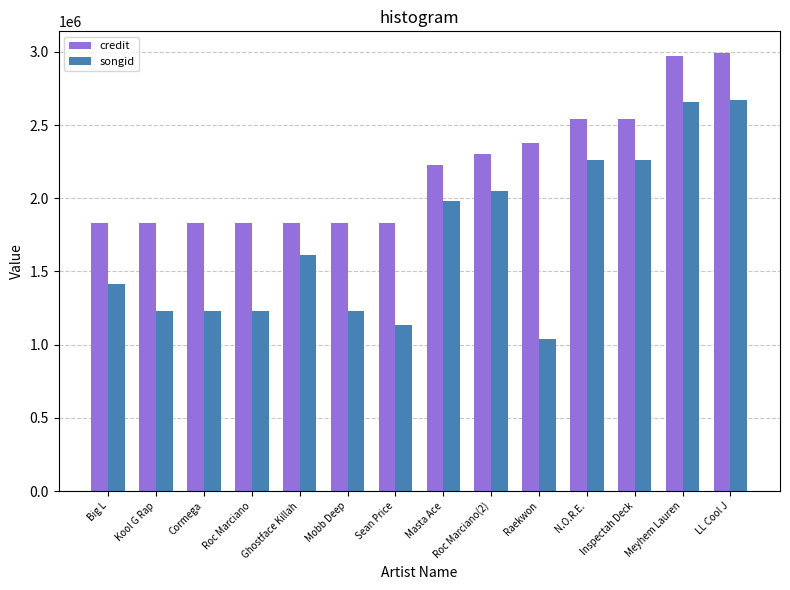

How many distinct data groups are displayed?

2